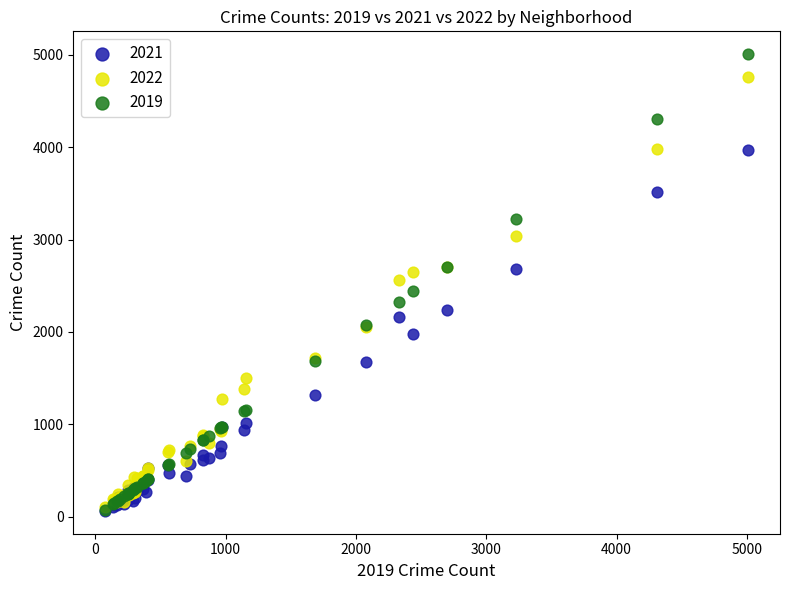

Which series has the widest spread of Y values?

2019